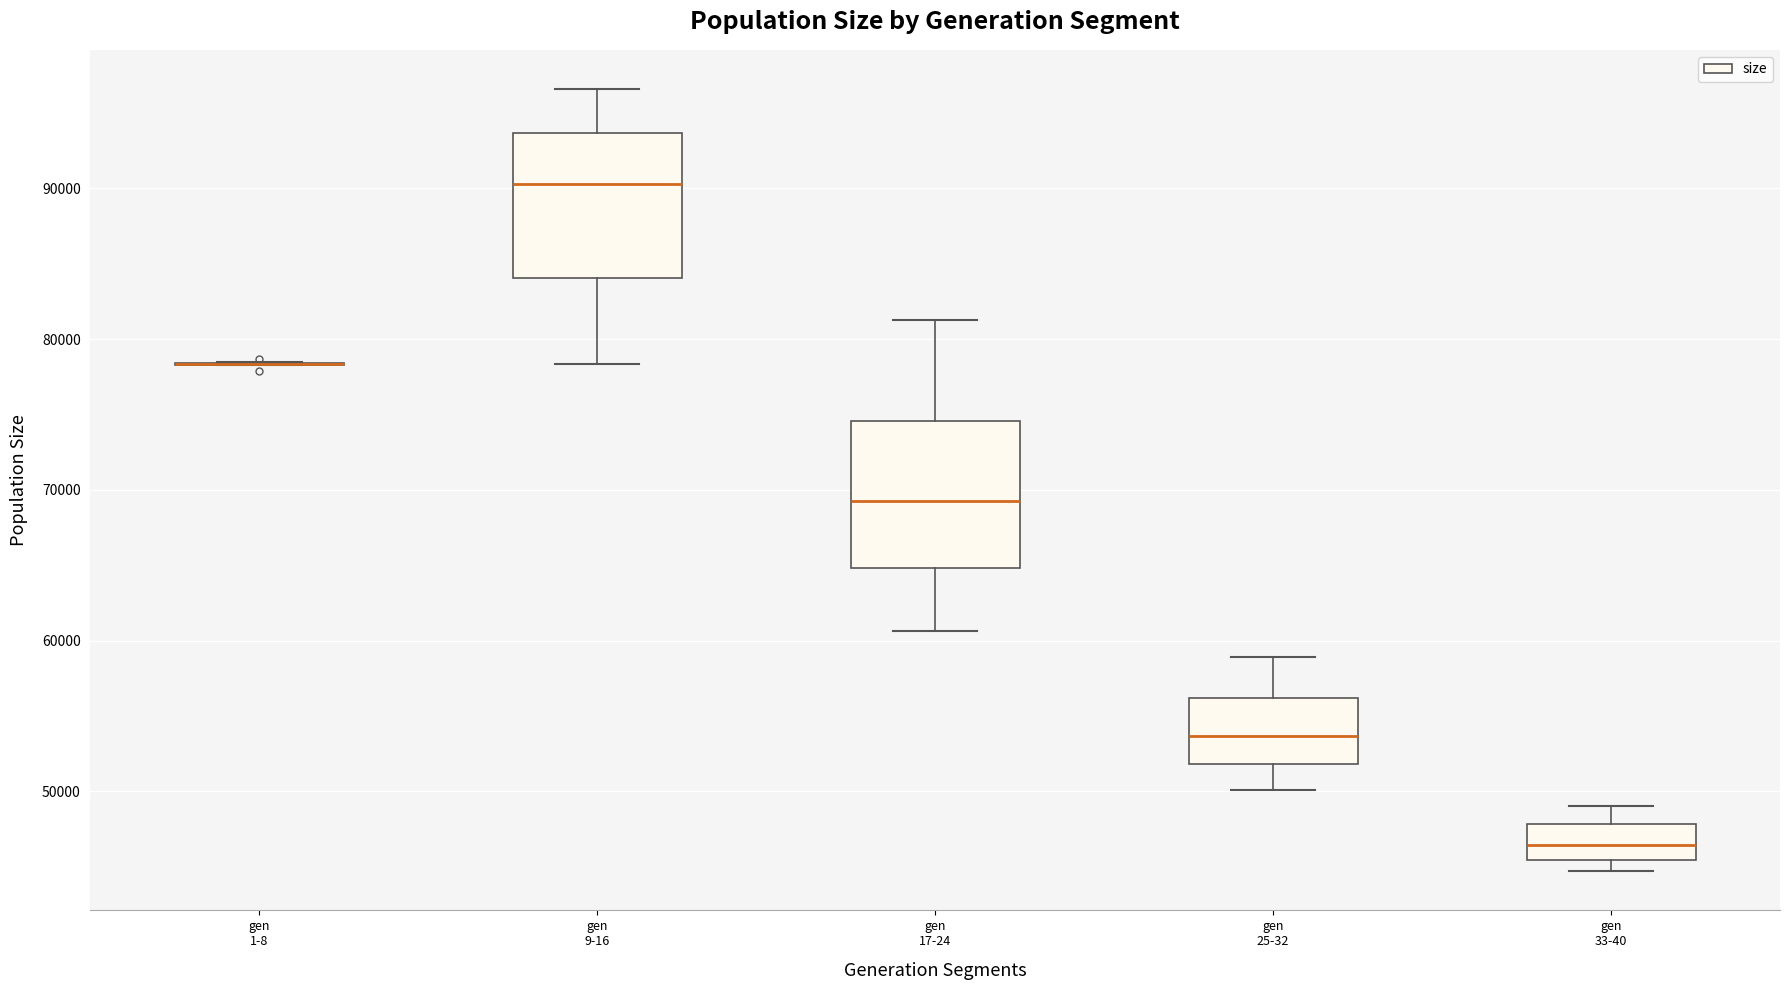

Where is the lower edge of the box for gen 25-32 on the y-axis? The values are not printed on the chart, so give them approximately, as read against the axis.

52000